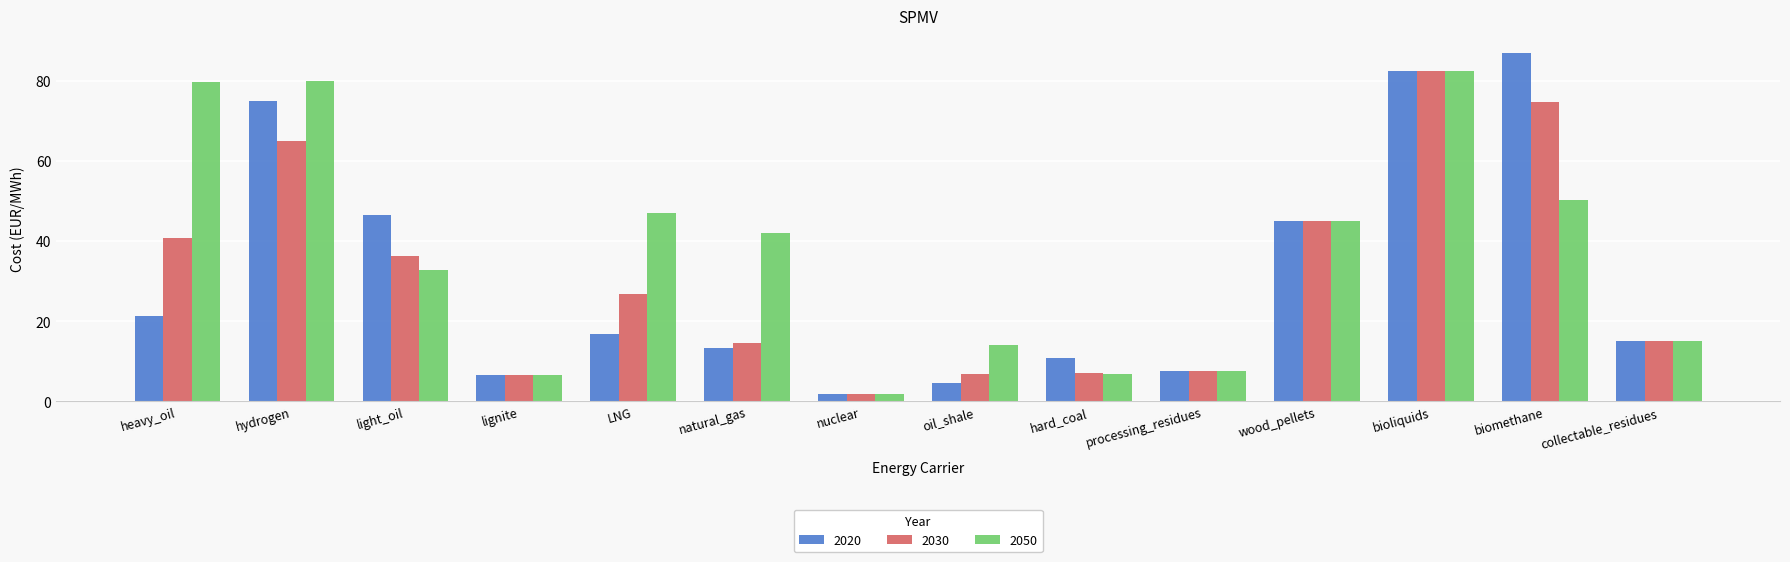

Where does the 2030 series first go above 26?

heavy_oil